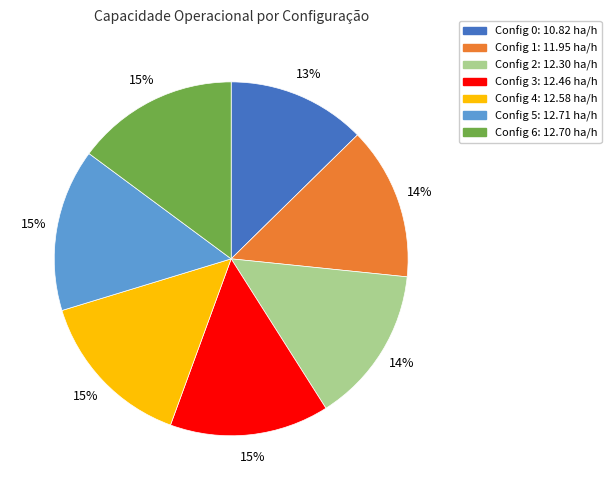

Does any single category account for the majority?

No